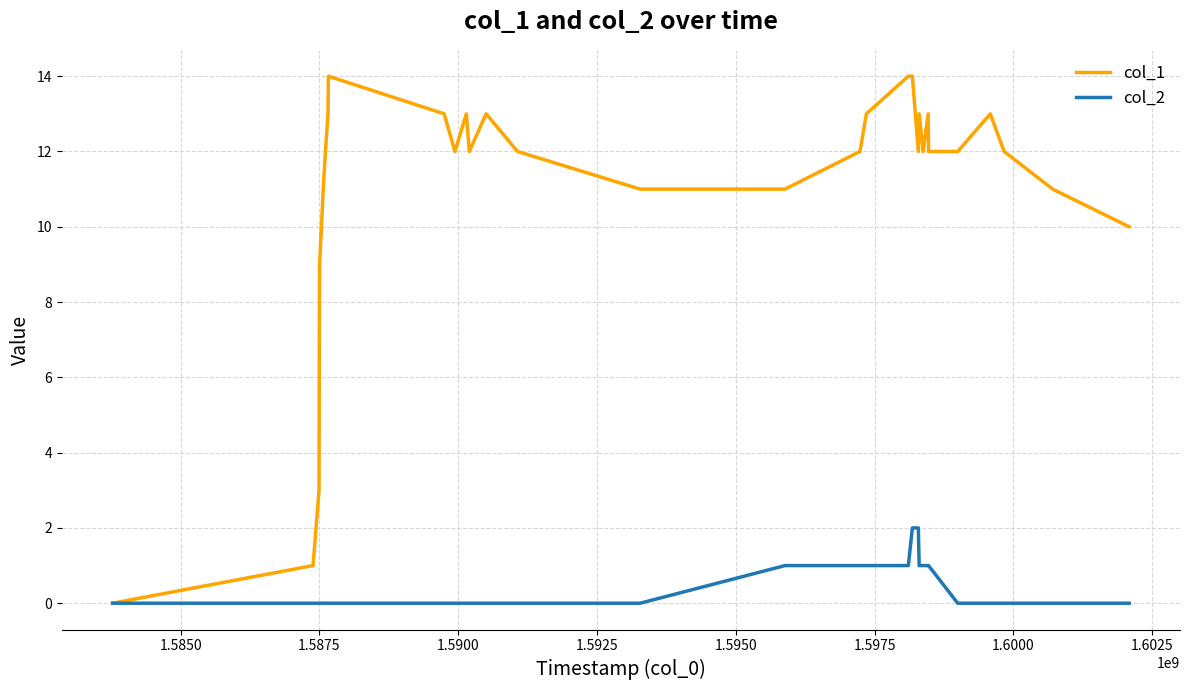

Which series has the largest range (max minus min)?

col_1